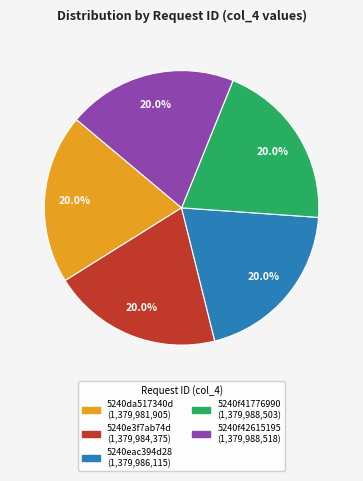

Combined, what portion of the pie is 5240da517340d and 5240f41776990?

40.0%